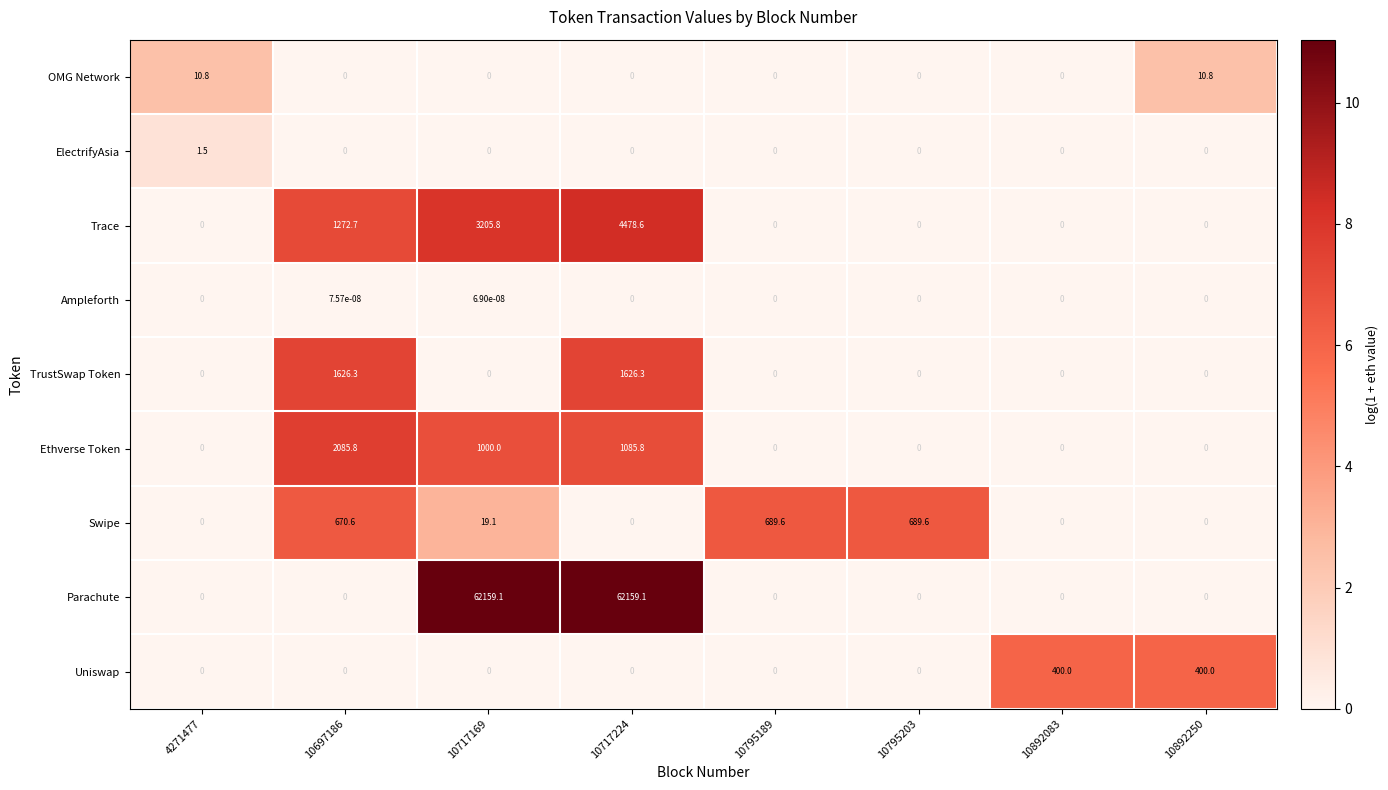

Which series has the largest total across all categories?

Parachute